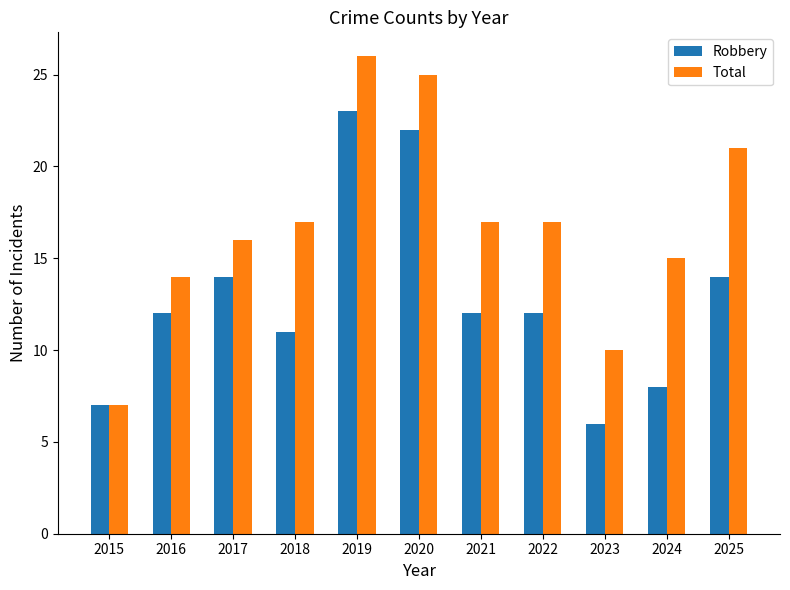

The value of Total at 2016 is 14. True or false?

True